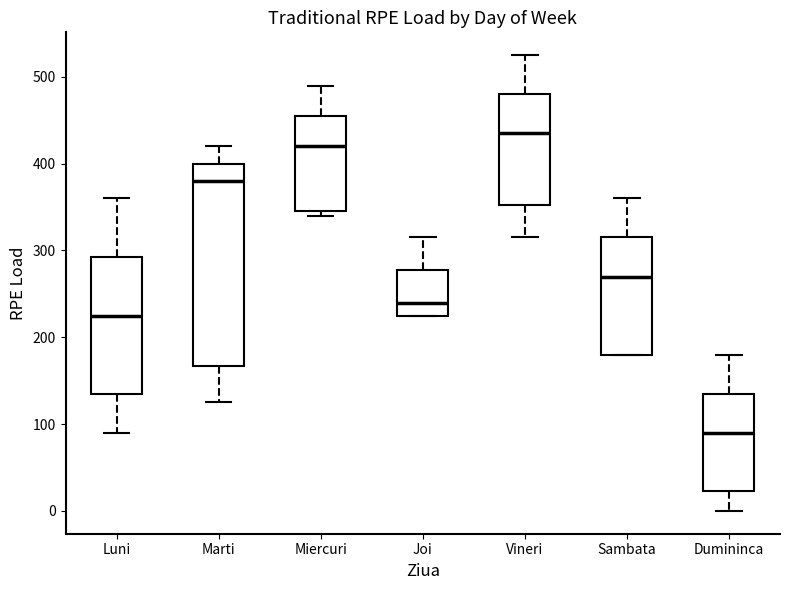

Where does the upper whisker of the box for Joi end on the y-axis? The values are not printed on the chart, so give them approximately, as read against the axis.

320